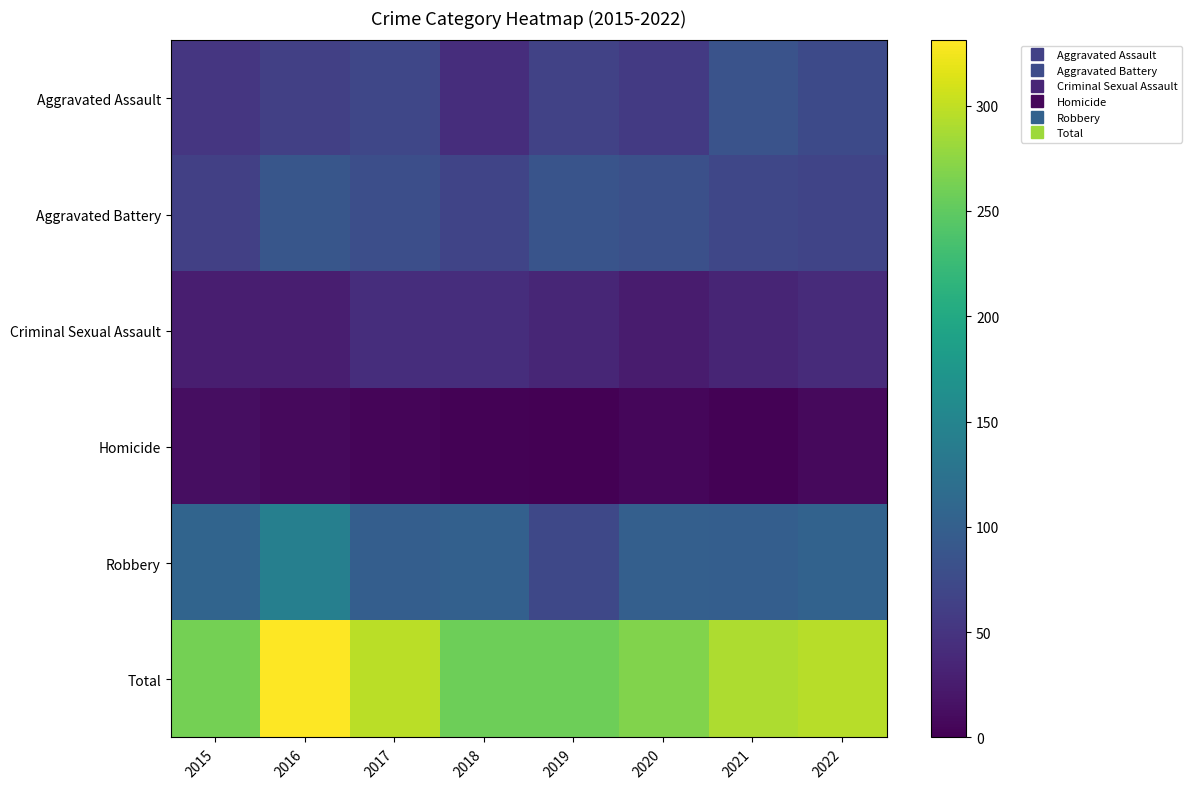

Reading left to right, extract all data points from this chart.

Aggravated Assault: 2015=52	2016=63	2017=71	2018=43	2019=65	2020=56	2021=85	2022=74
Aggravated Battery: 2015=63	2016=89	2017=79	2018=68	2019=86	2020=81	2021=70	2022=68
Criminal Sexual Assault: 2015=28	2016=28	2017=43	2018=43	2019=35	2020=25	2021=34	2022=41
Homicide: 2015=12	2016=8	2017=5	2018=2	2019=0	2020=6	2021=2	2022=9
Robbery: 2015=107	2016=143	2017=99	2018=102	2019=72	2020=100	2021=99	2022=104
Total: 2015=262	2016=331	2017=297	2018=258	2019=258	2020=268	2021=290	2022=296